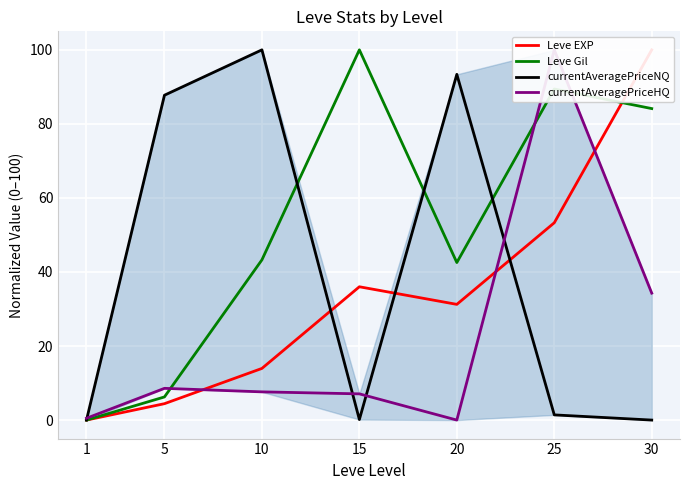

How many lines are shown in the chart?

4